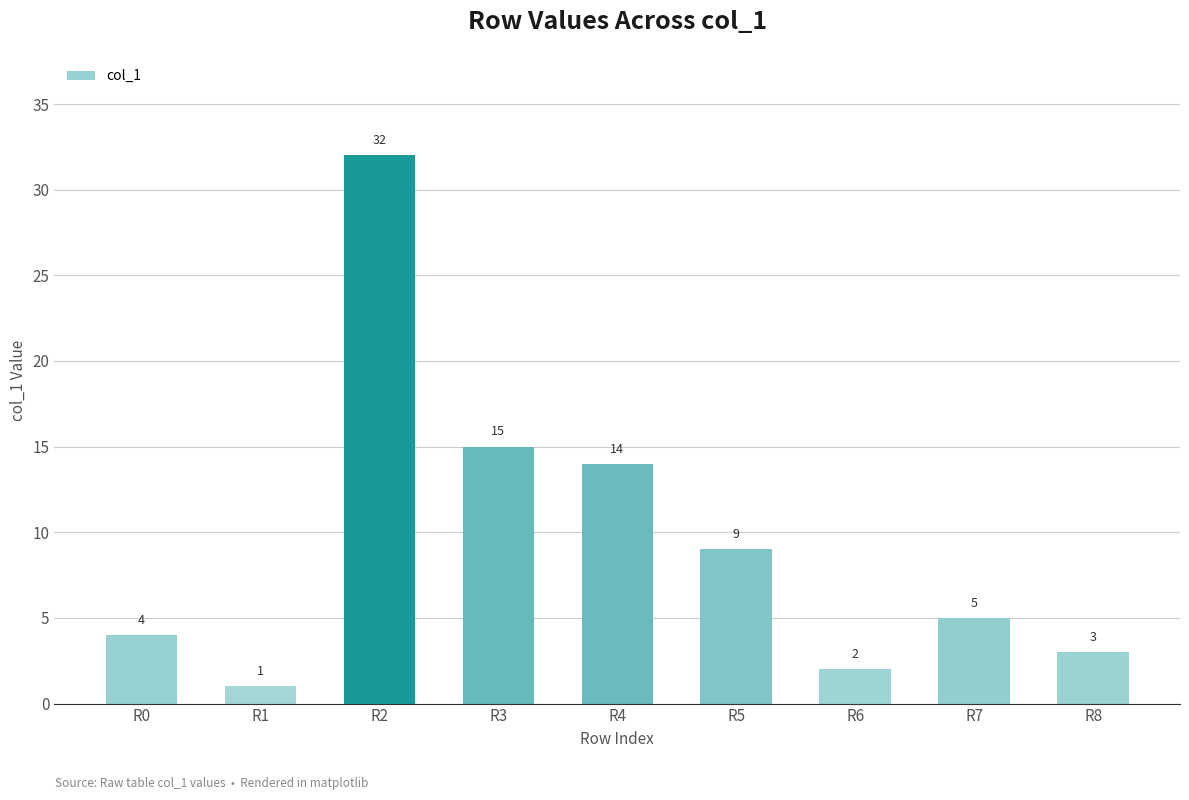

What is the minimum value shown in the chart?

1